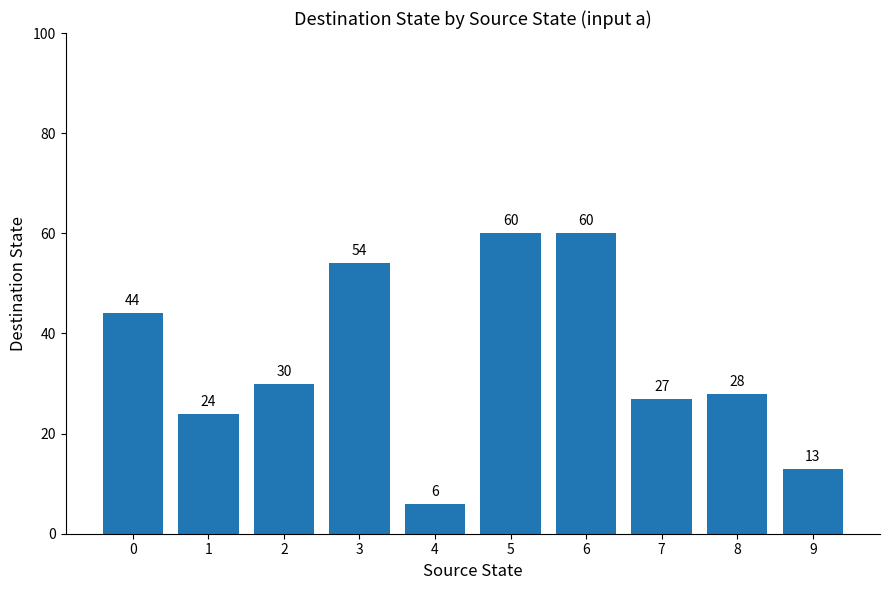

What is the difference between the maximum and minimum values?

54